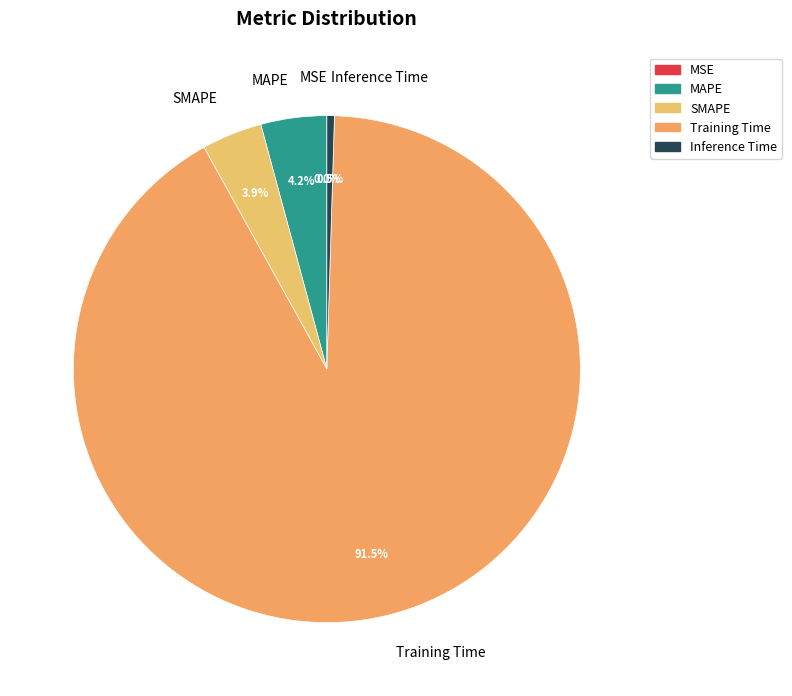

What percentage is NOT represented by SMAPE?

96.1%